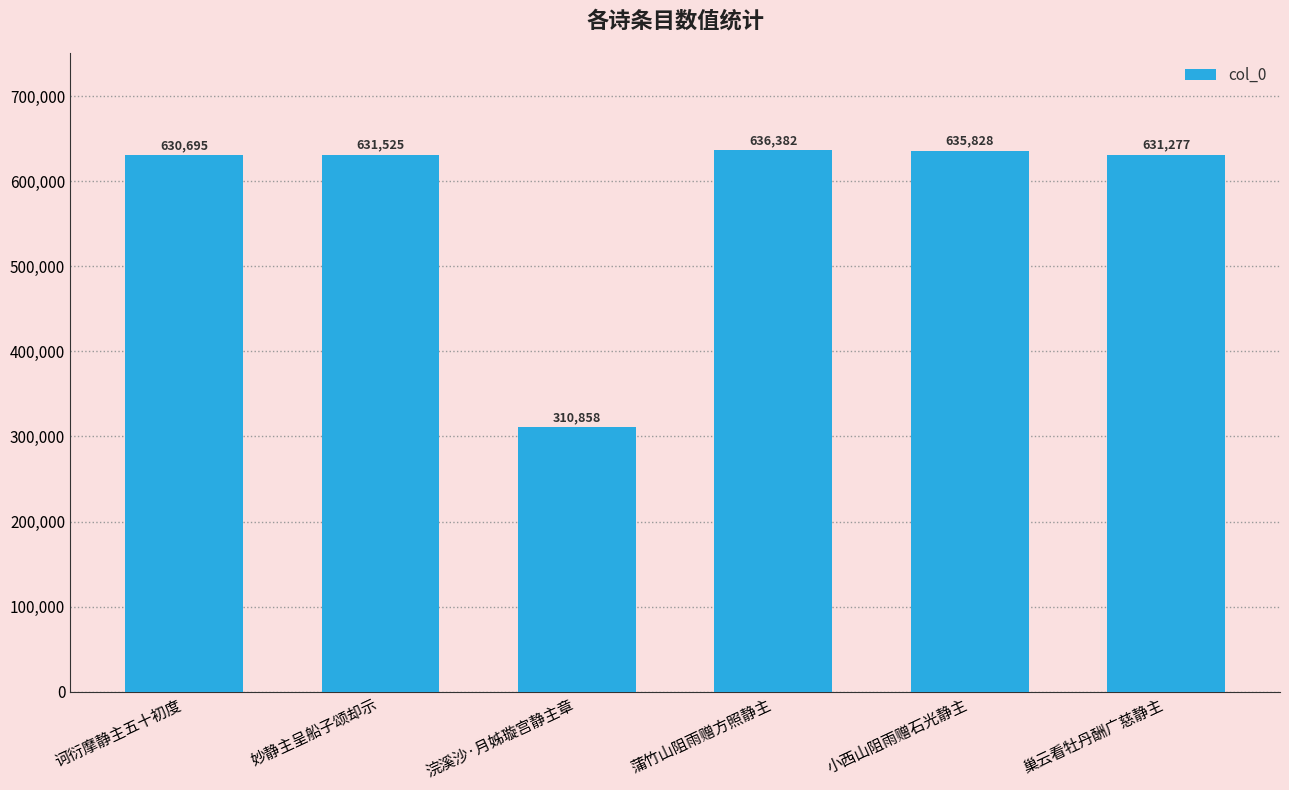

Are the bars horizontal?

No